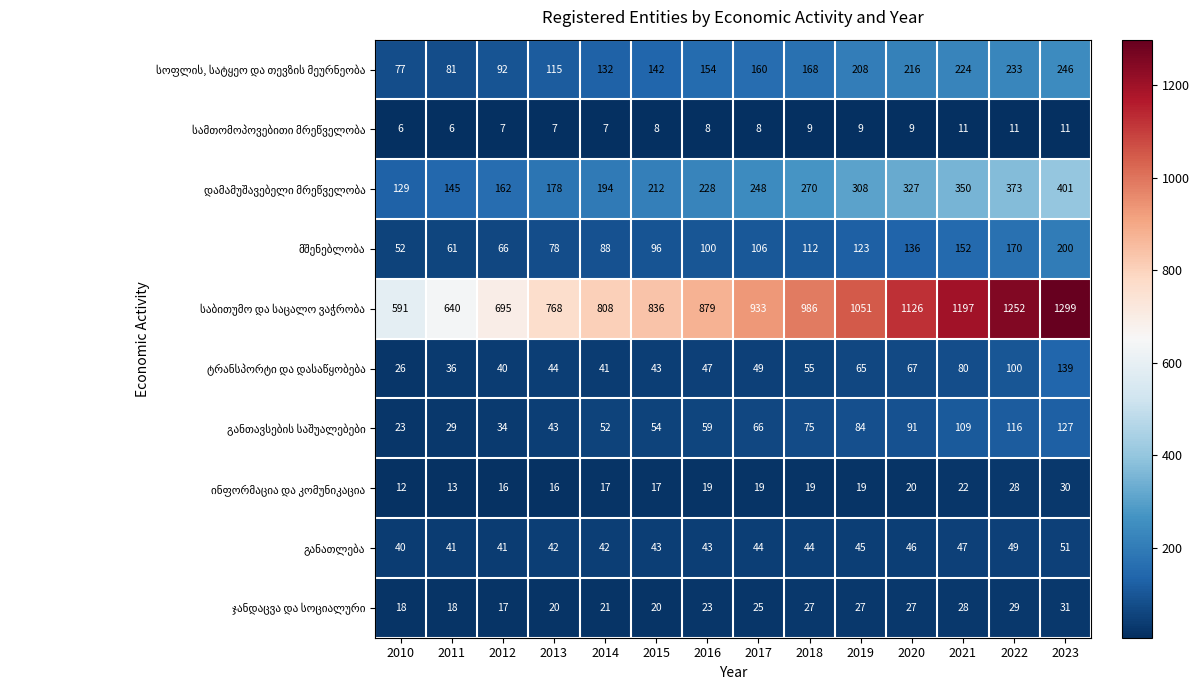

What is the total value across all series at 2022?

2361